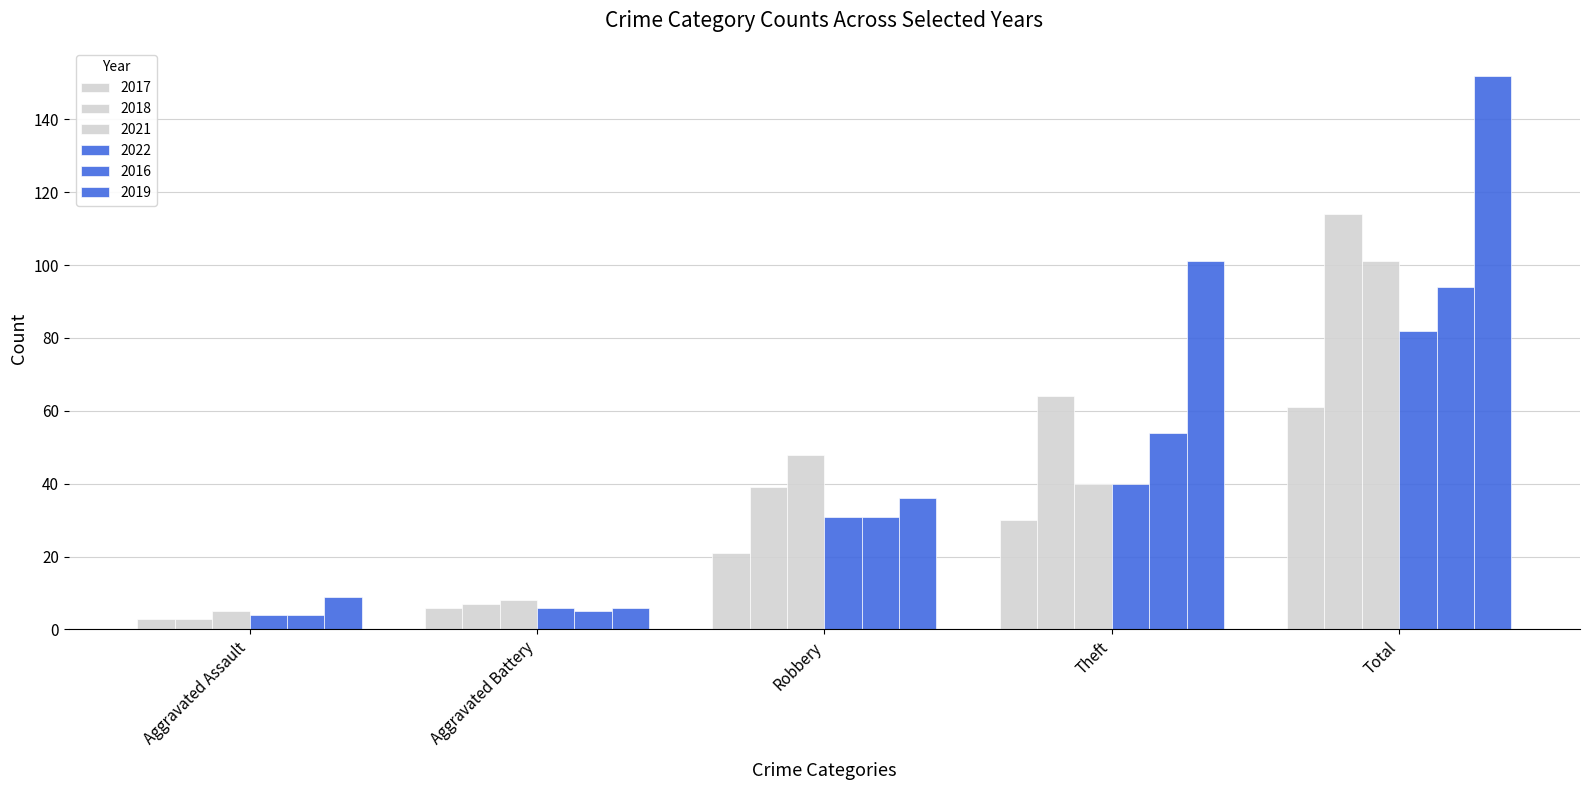

Reading left to right, transcribe all the data shown in this chart.

2017: 3	6	21	30	61
2018: 3	7	39	64	114
2021: 5	8	48	40	101
2022: 4	6	31	40	82
2016: 4	5	31	54	94
2019: 9	6	36	101	152